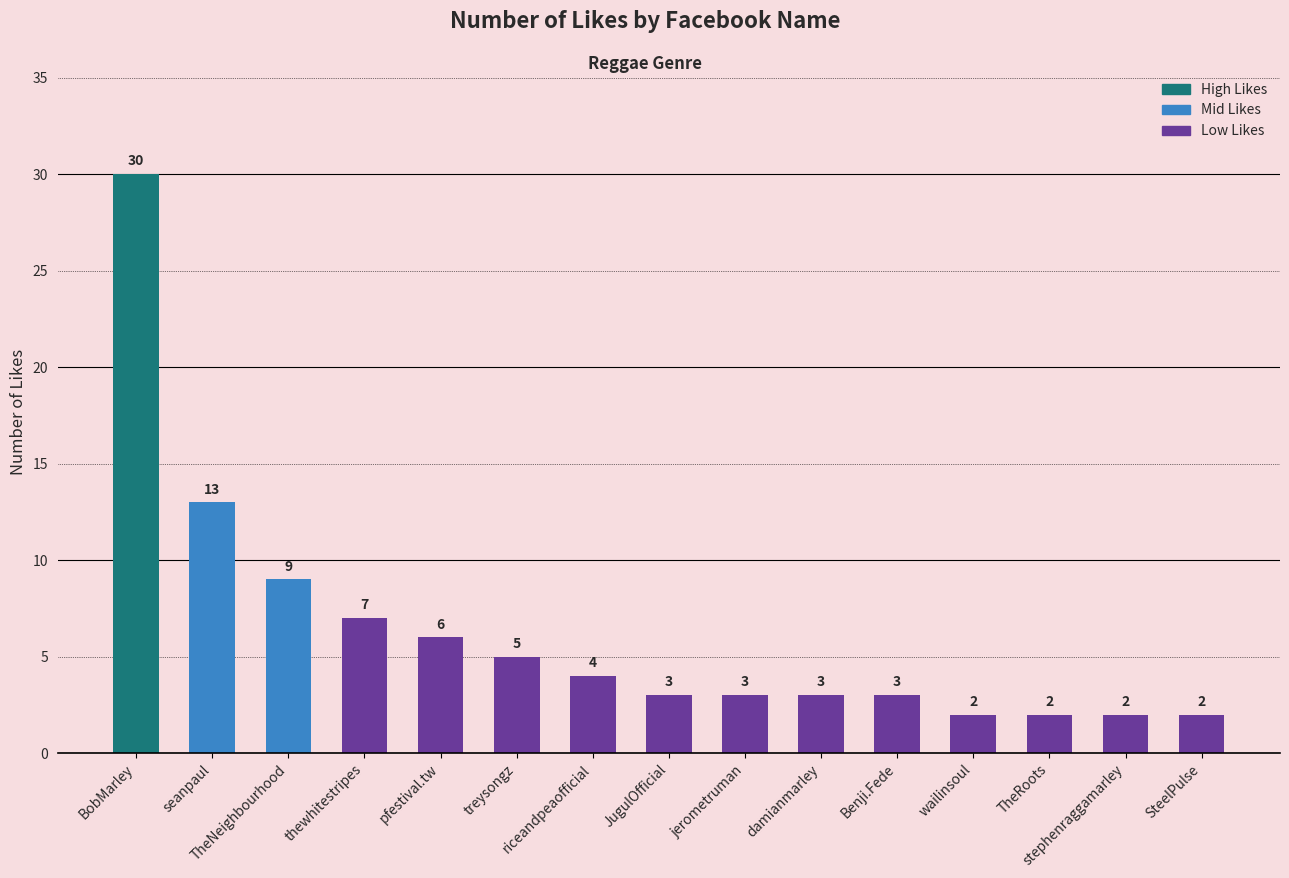

How many values are below 3?

4